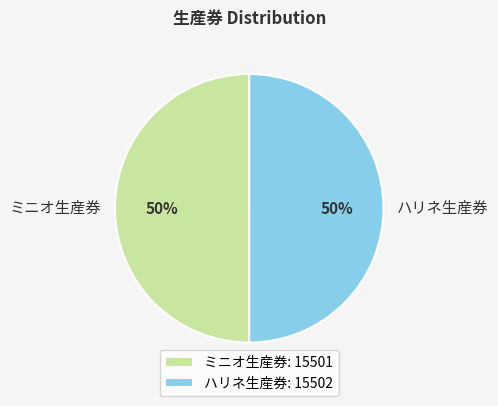

What percentage is the ミニオ生産券 slice, to the nearest percent?

50%